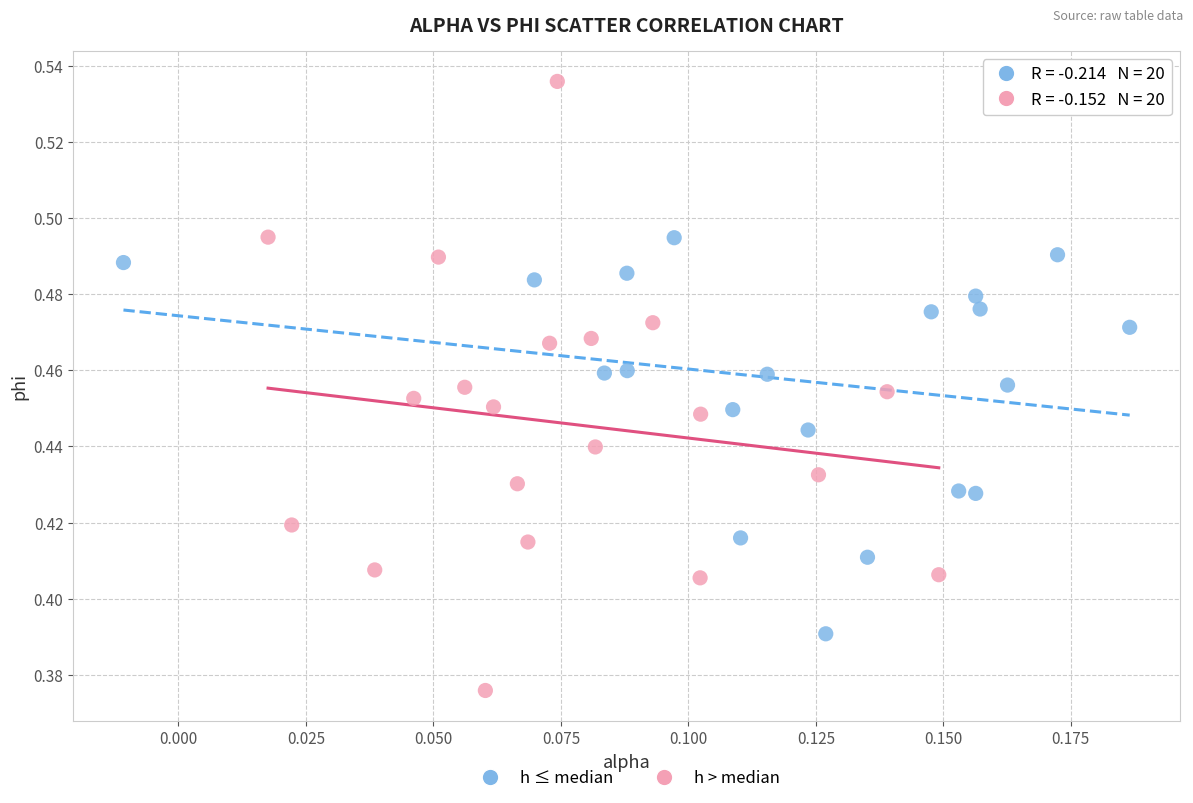

Which series reaches the maximum Y coordinate?

h > median